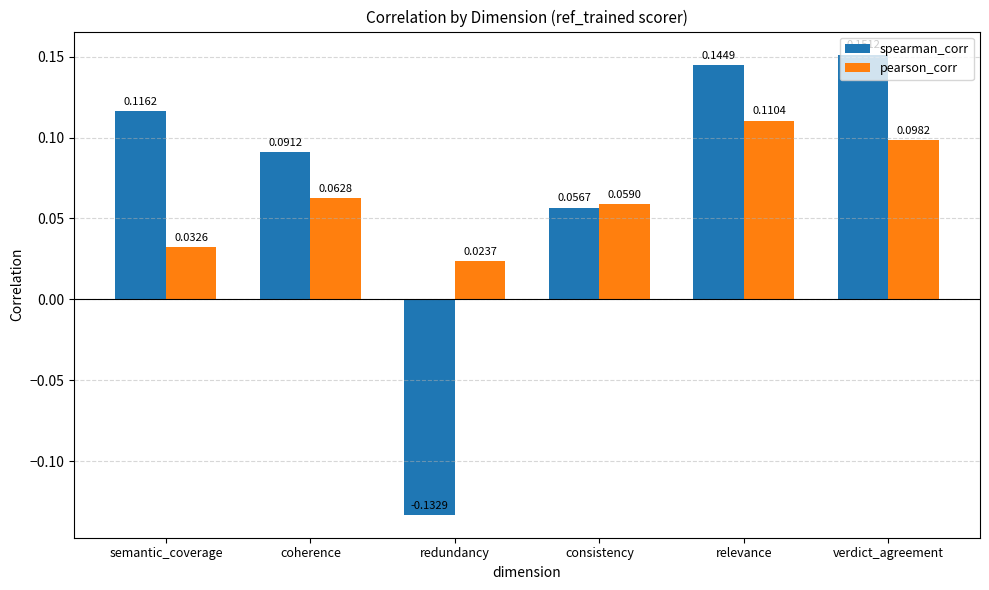

Which series has the largest total across all categories?

spearman_corr